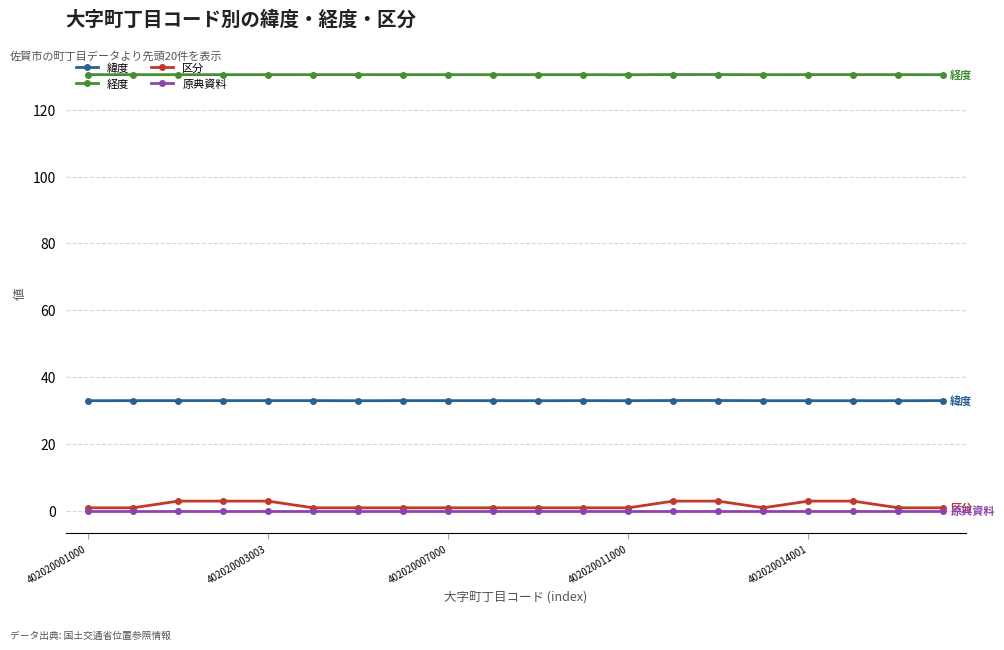

Which series has the largest range (max minus min)?

区分